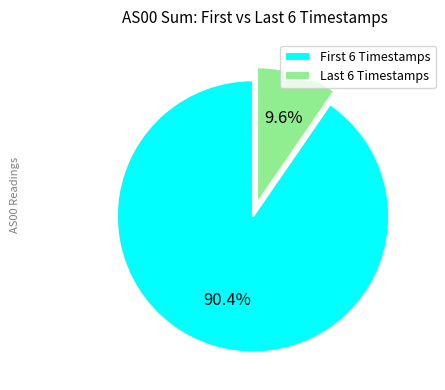

Is there any slice that represents more than half of the pie?

Yes